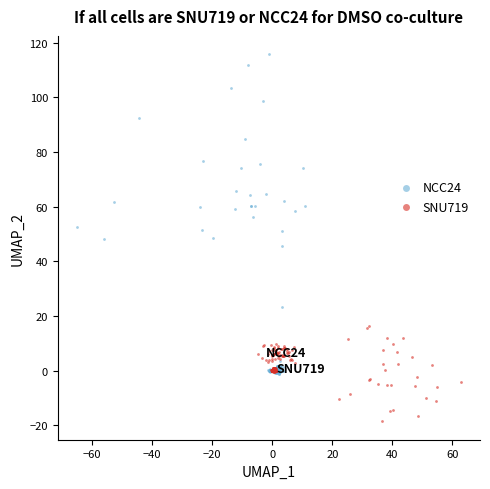

Which series contains the lowest Y value?

SNU719